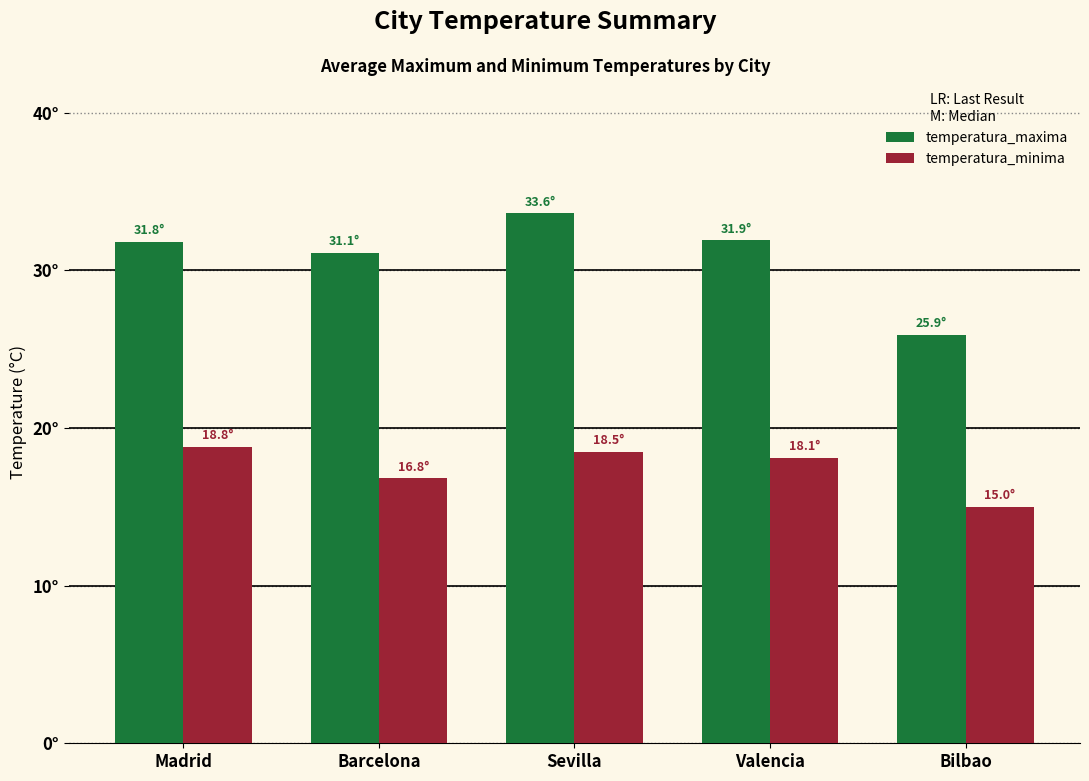

Are the bars grouped side by side (vs. stacked)?

Yes